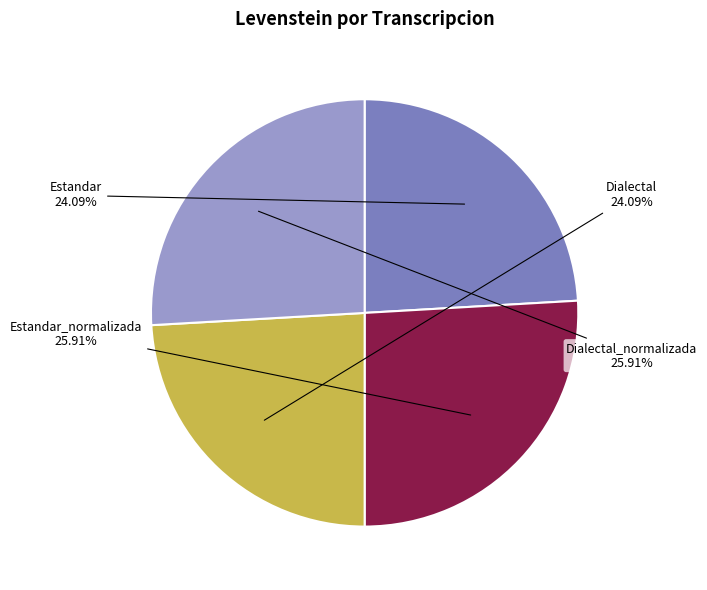

What is the ratio of the value at Estandar to the value at Dialectal?

1.0